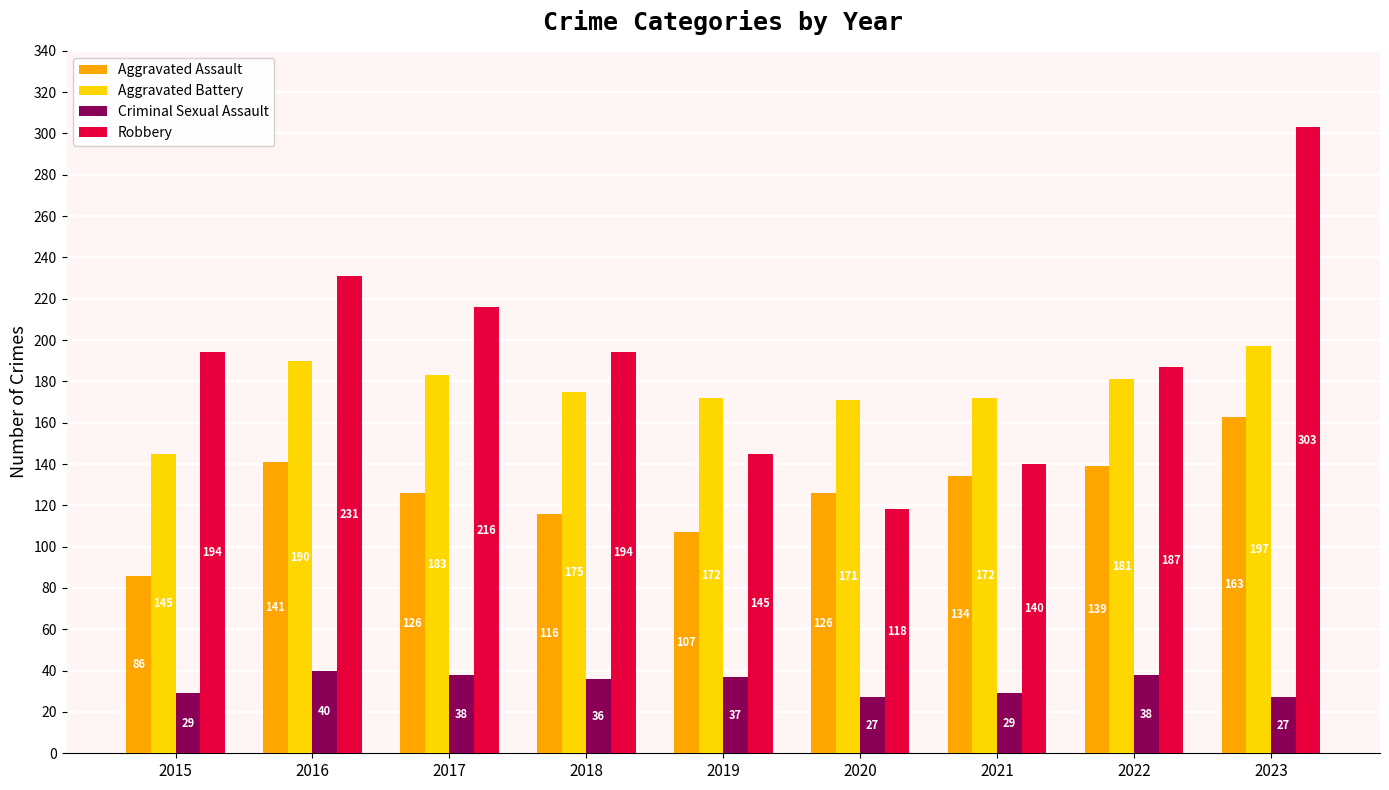

List the series in order of their peak value, lowest first.

Criminal Sexual Assault, Aggravated Assault, Aggravated Battery, Robbery